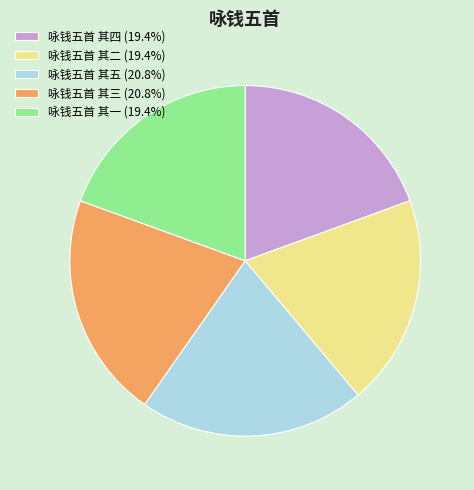

Is there a majority slice in this chart?

No